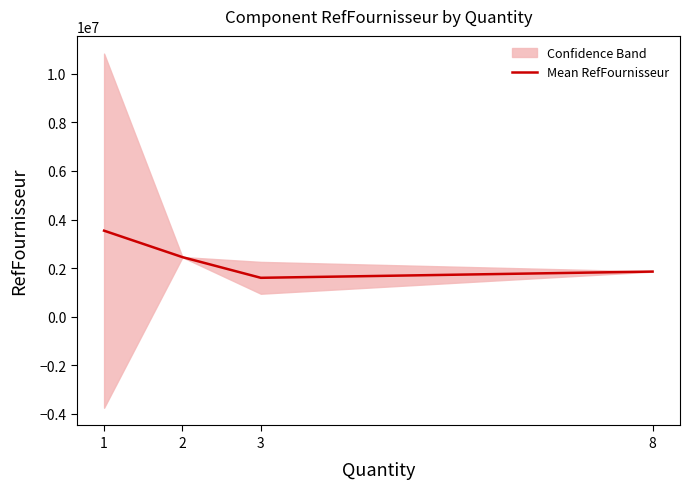

Between 8 and 1, which is larger?

1